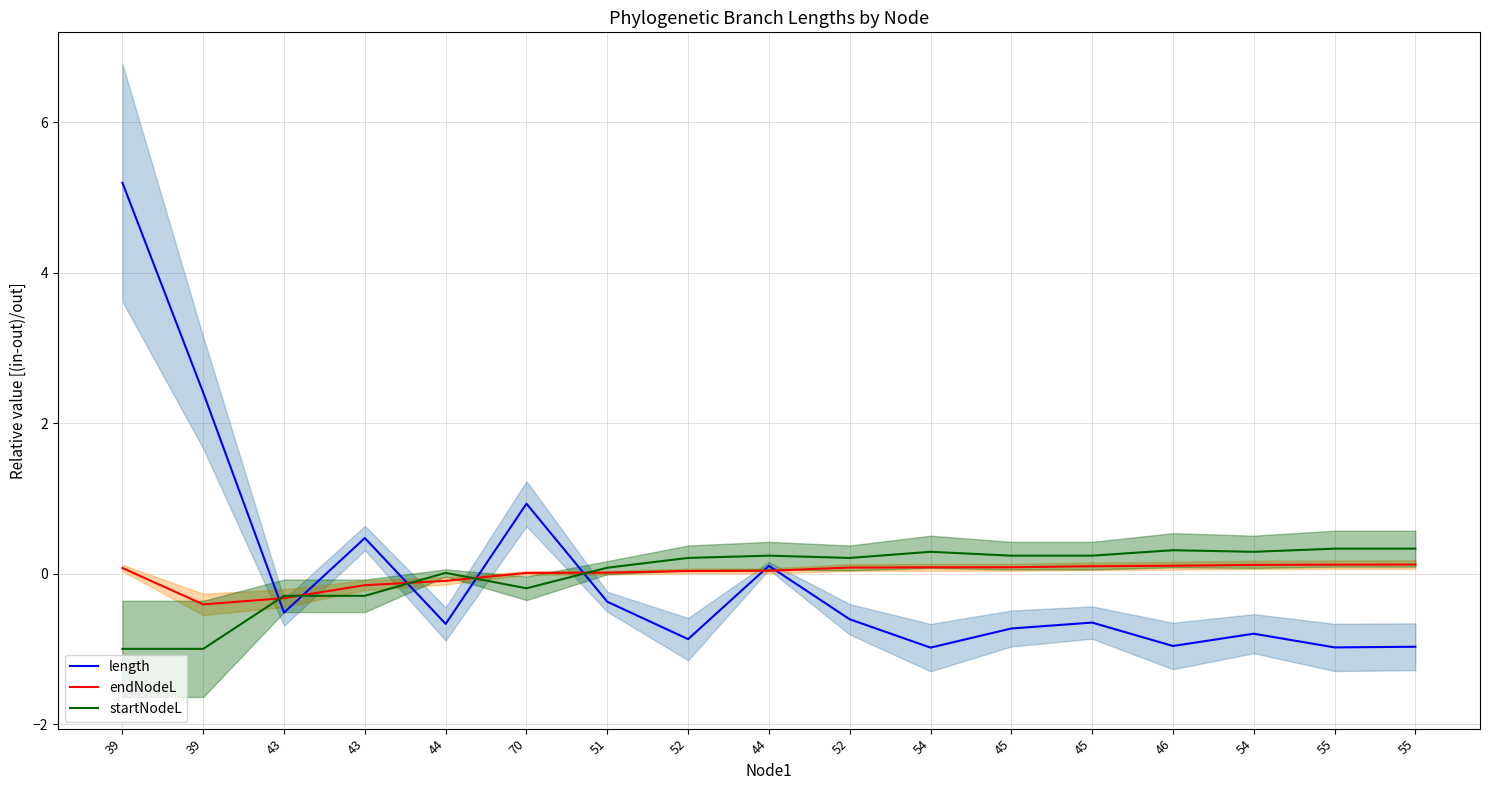

What is the label of the 15th point from the left?

54